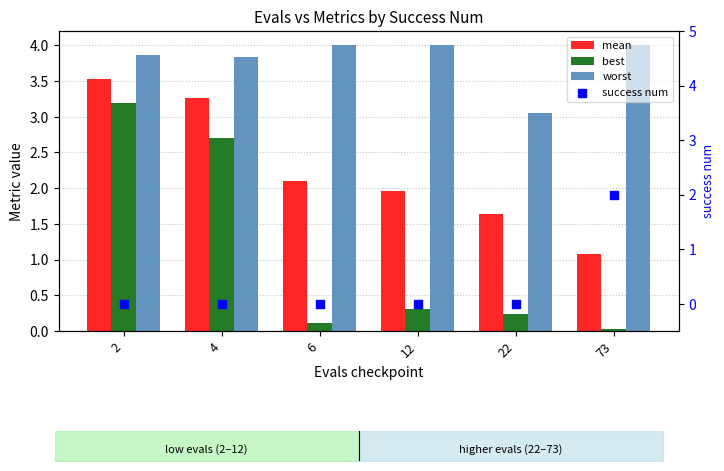

At which category is the sum across all series the highest?

2